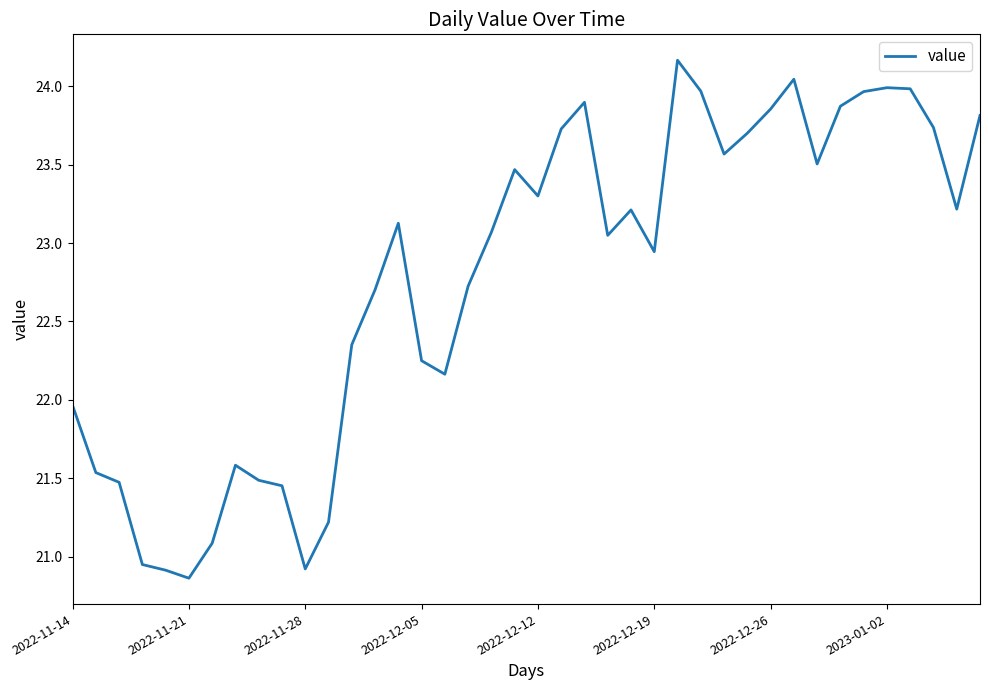

What is the minimum value shown in the chart?

20.9